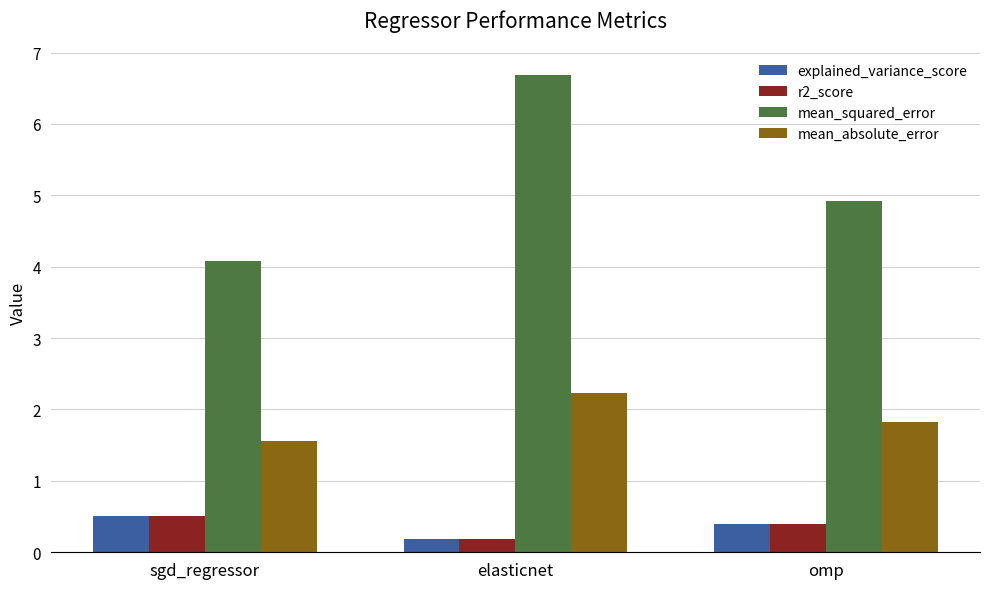

What value does the mean_absolute_error series have at omp?

1.8